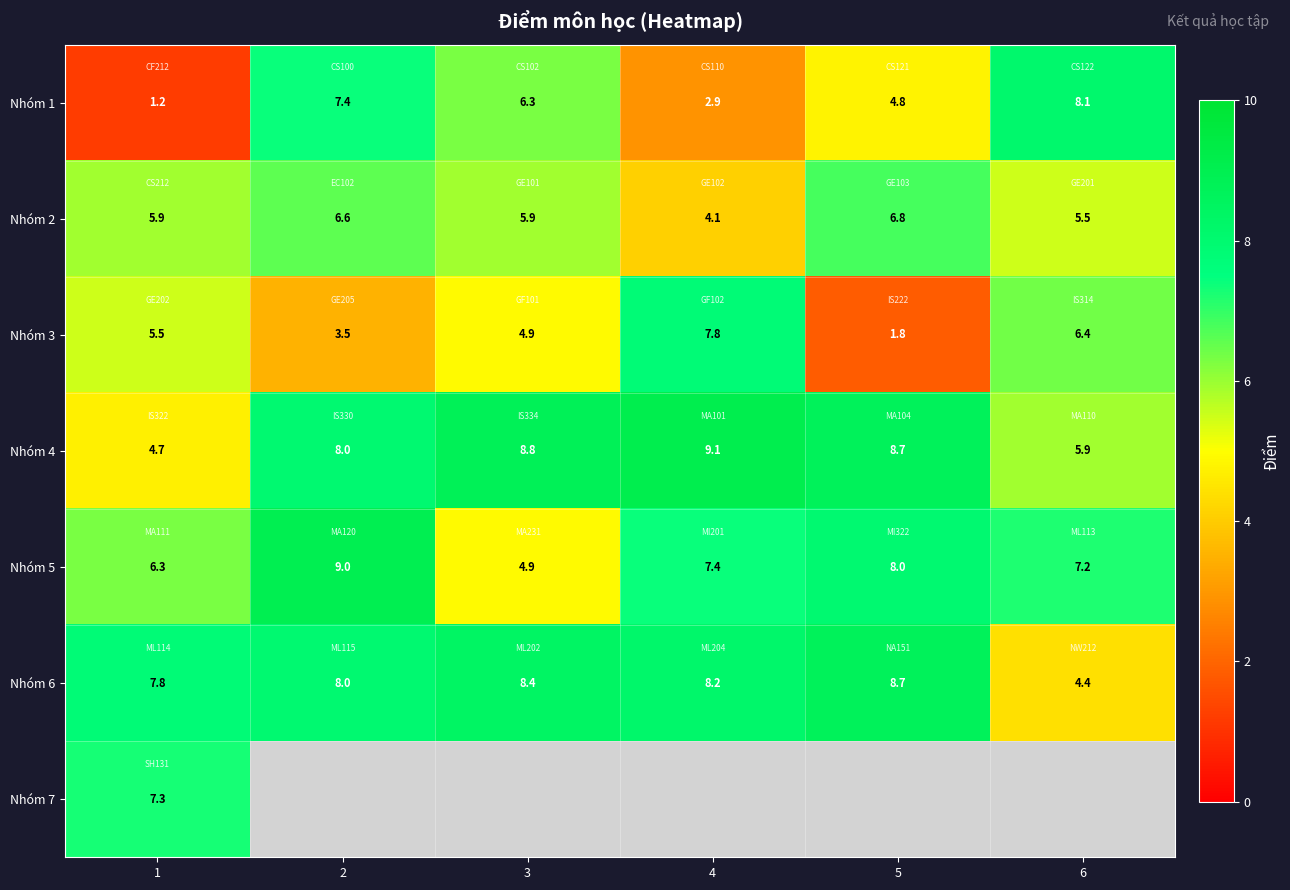

What is the highest value of the Nhóm 5 series?

9.0